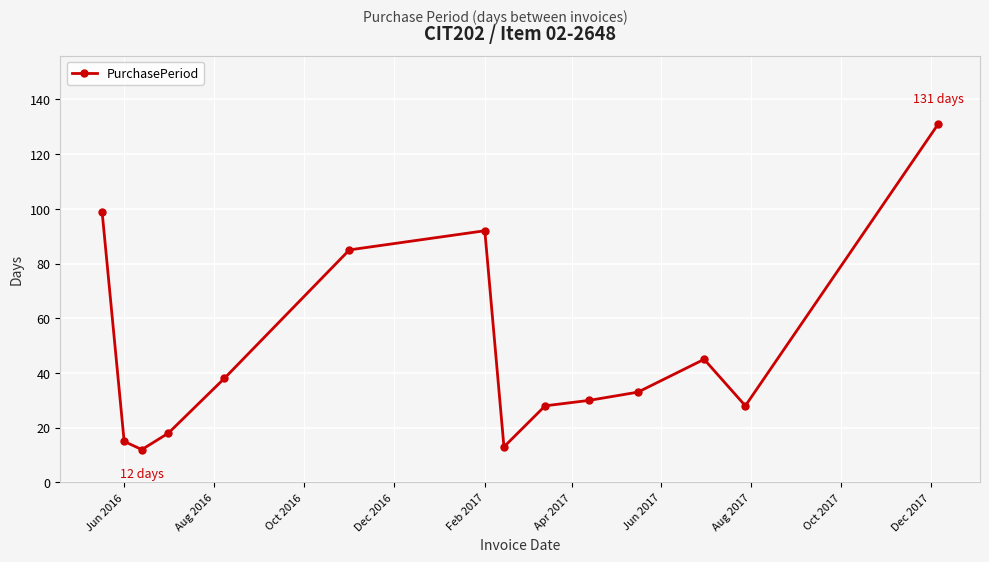

How many data points does each series have?

14